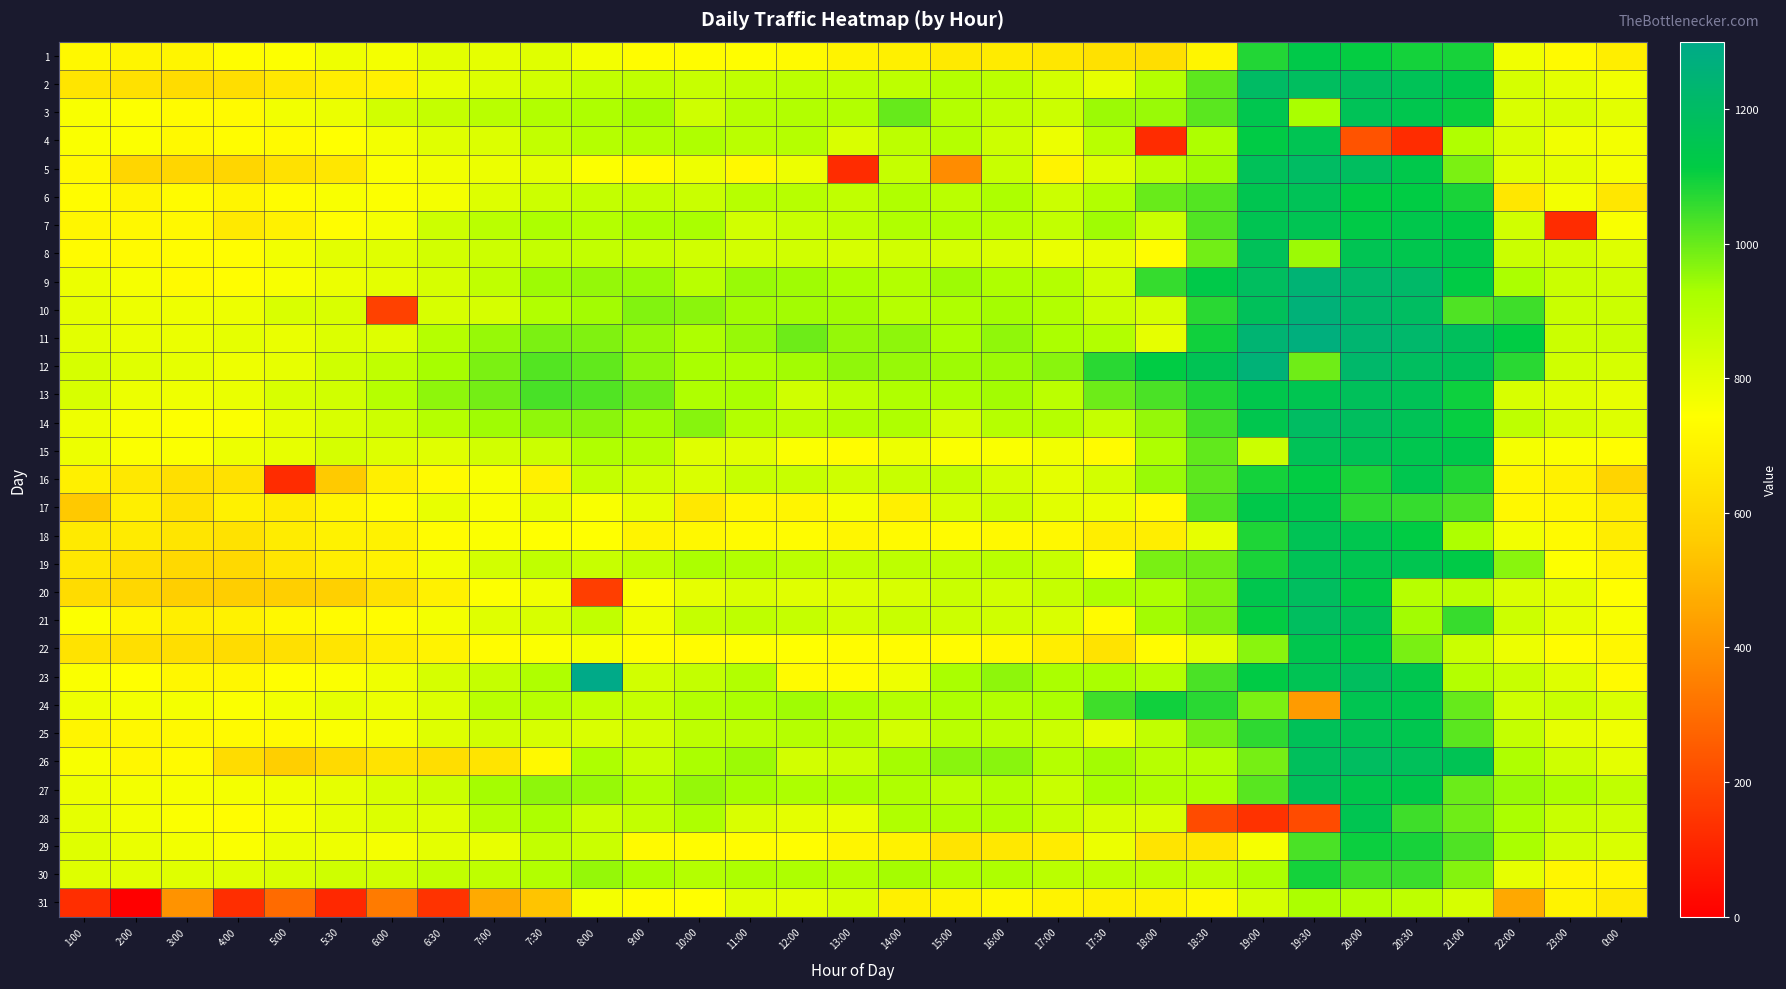

Rank the series by their maximum value, from highest to lowest.

23, 11, 10, 12, 9, 2, 5, 14, 26, 21, 20, 27, 13, 8, 25, 3, 6, 15, 19, 18, 7, 4, 28, 24, 16, 22, 17, 1, 29, 30, 31